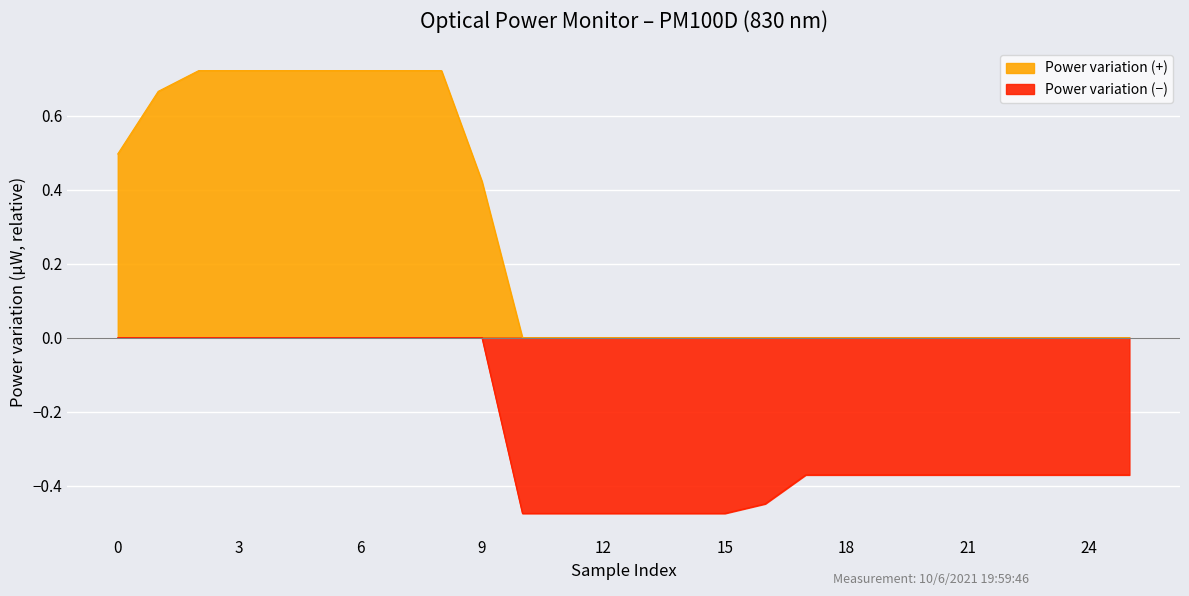

Is it true that the value at 18 is 0.0?

True